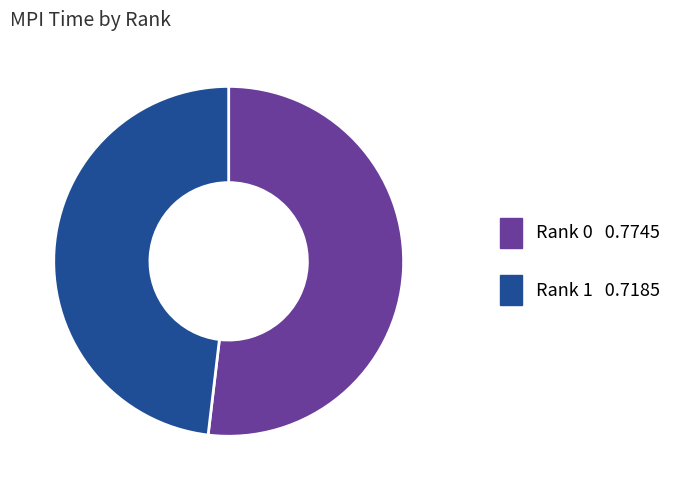

What is the smallest slice in the pie chart?

Rank 1